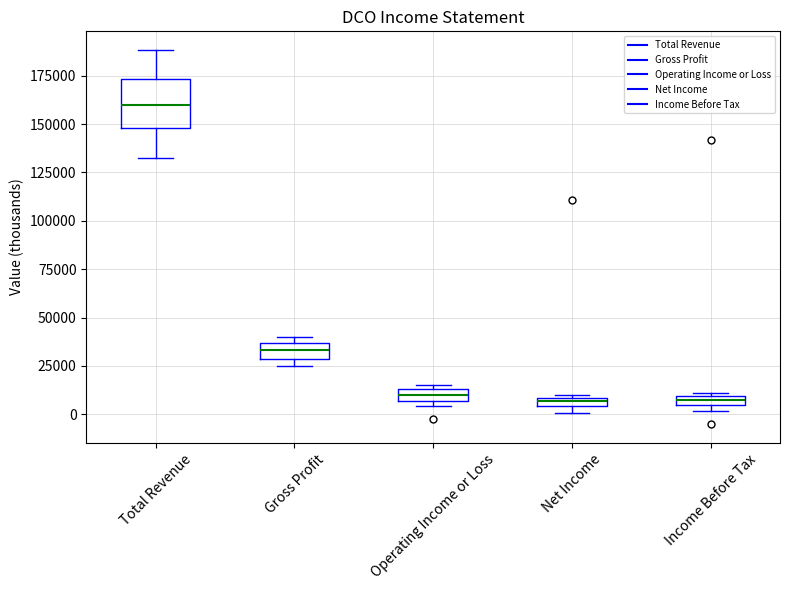

Which box is the tallest, from its lower edge to its upper edge?

Total Revenue